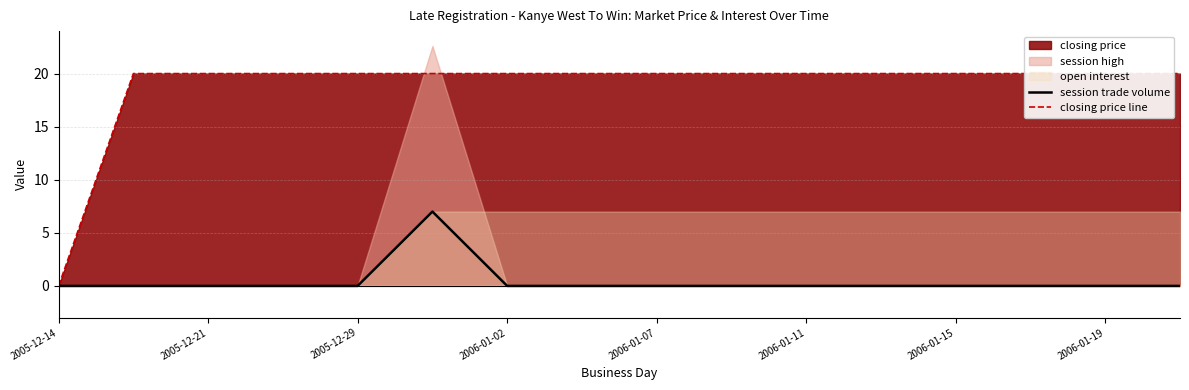

True or false: closing price line and session trade volume cross at least once.

False